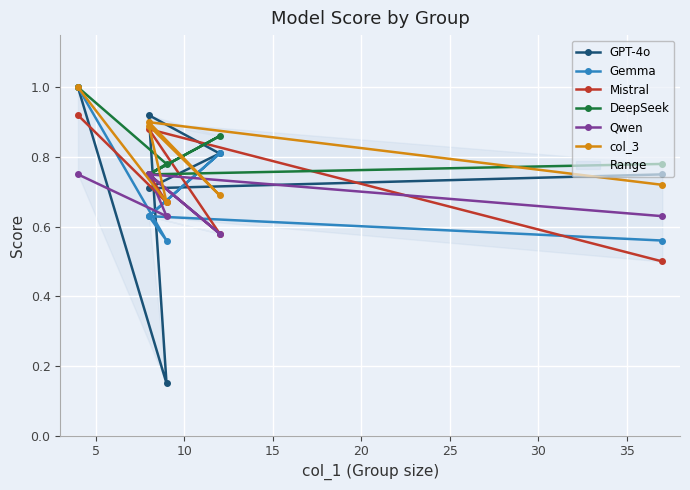

Which series has the widest spread of values?

GPT-4o